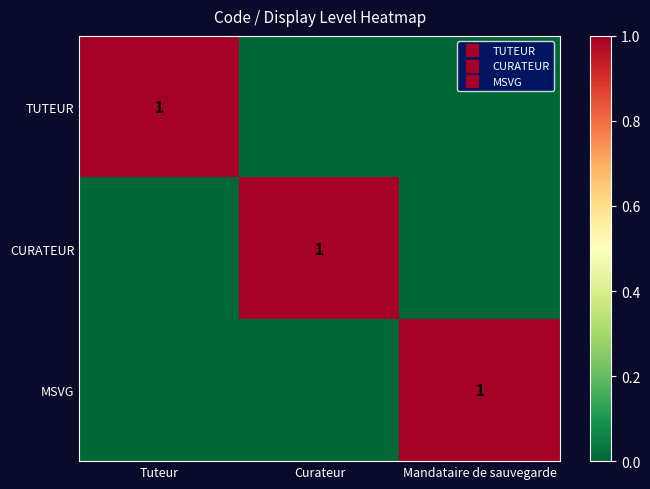

How many data points does each series have?

3